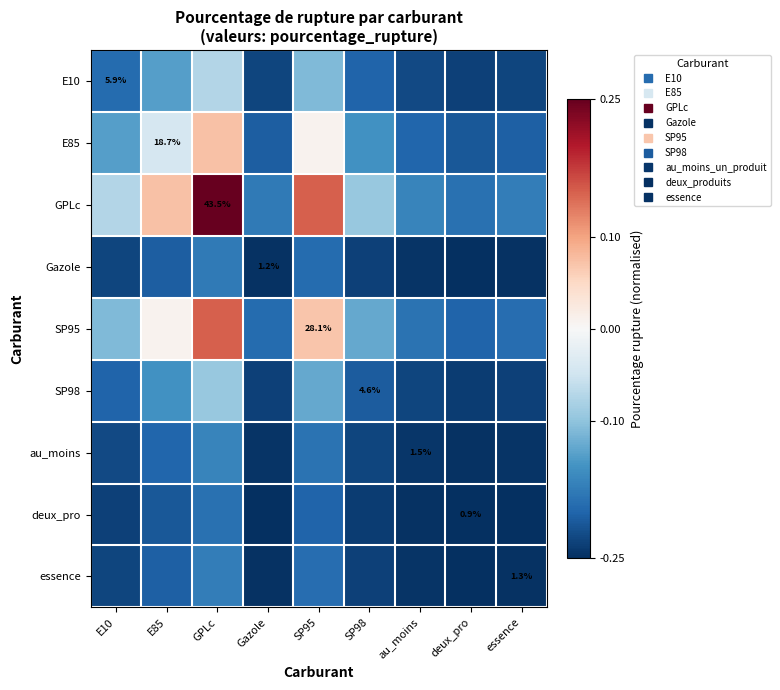

What is the maximum value for au_moins?

-0.2